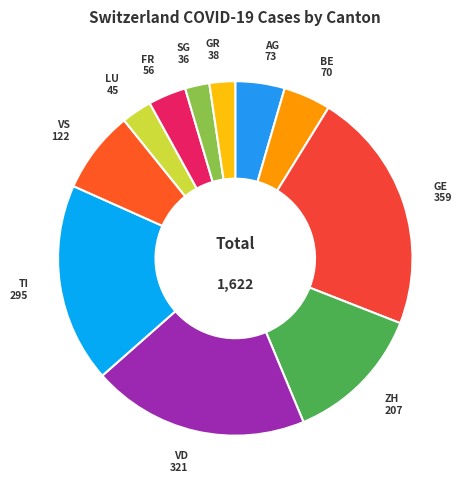

What is the ratio of the value at SG to the value at LU?

0.8